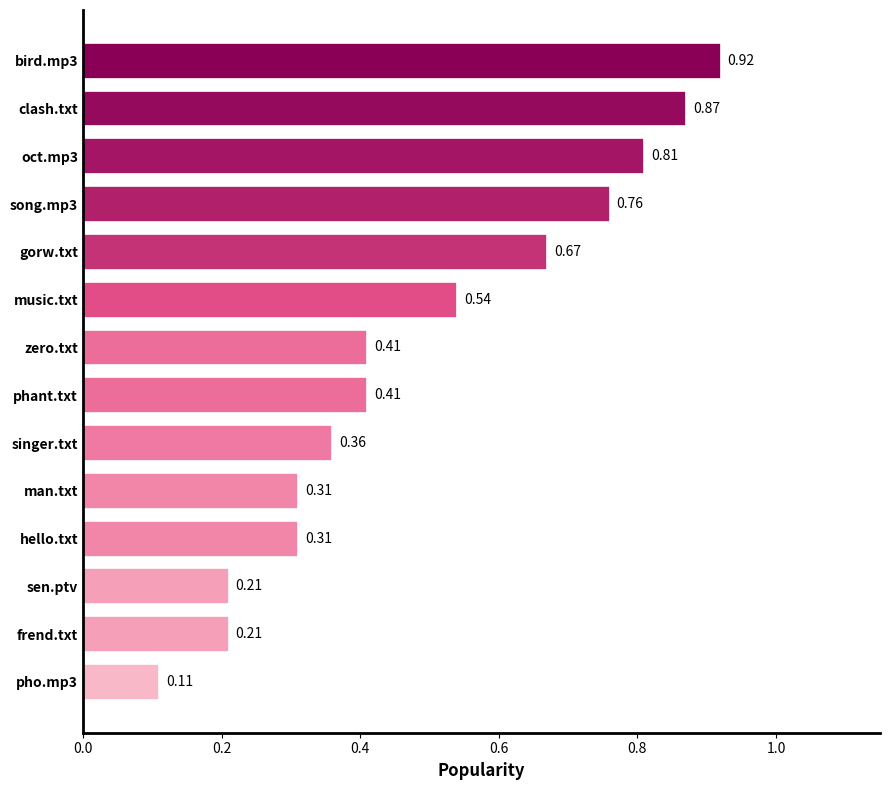

What is the sum of all values?

6.9